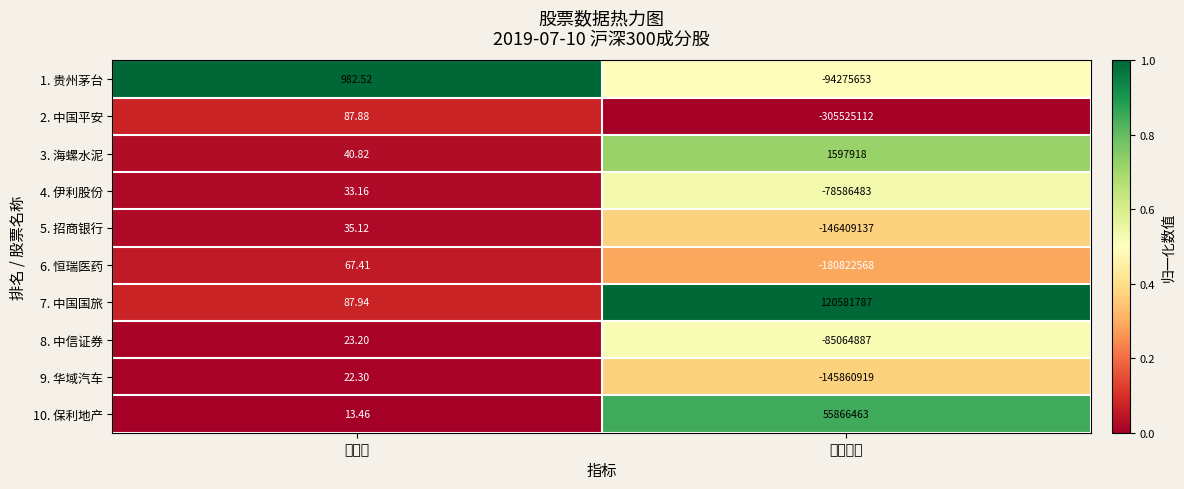

How many distinct data groups are displayed?

10